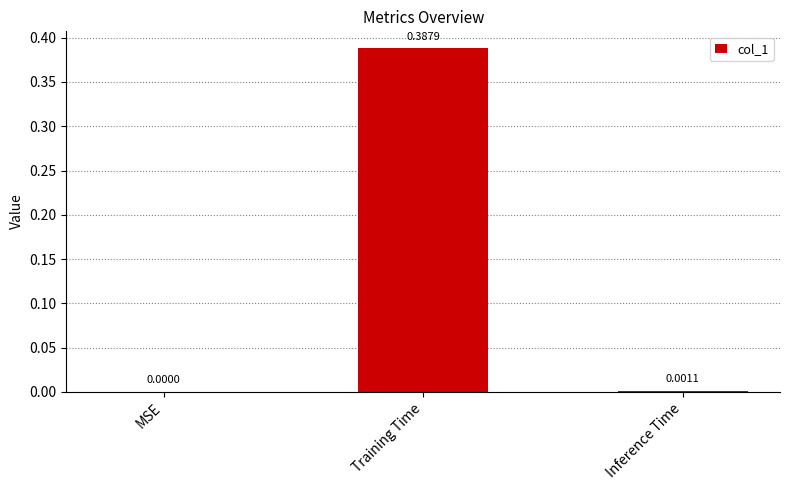

Are the bars horizontal?

No